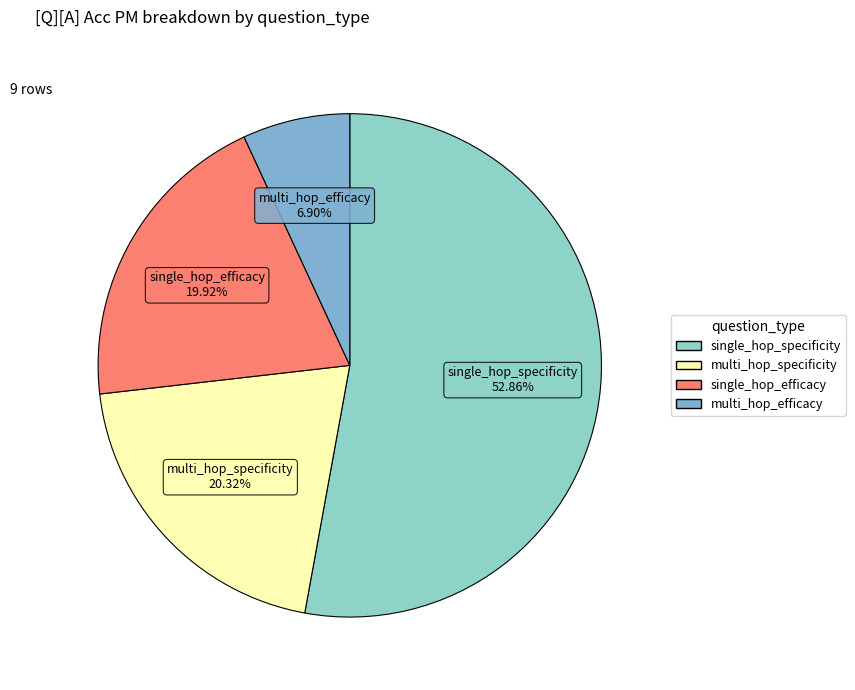

Is there any slice that represents more than half of the pie?

Yes